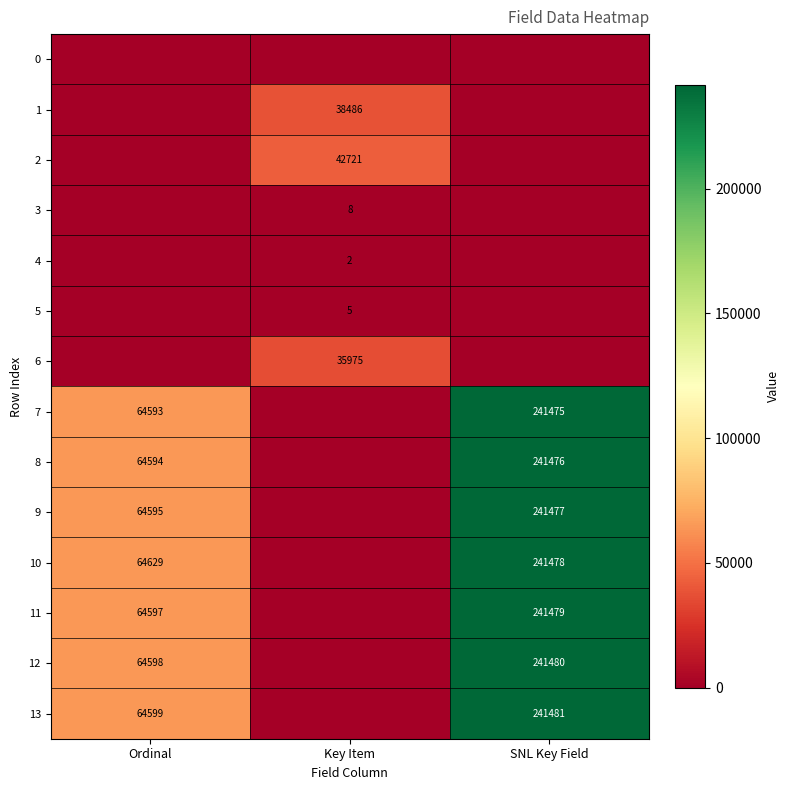

The value of 4 at Key Item is 2. True or false?

True